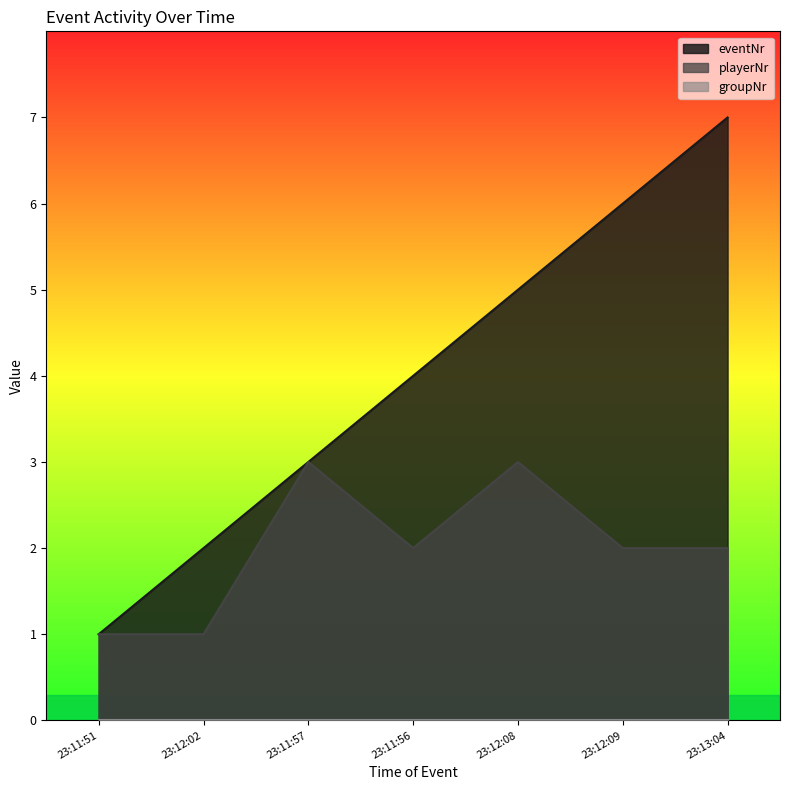

What is the difference between the maximum and second lowest values in the playerNr series?

2